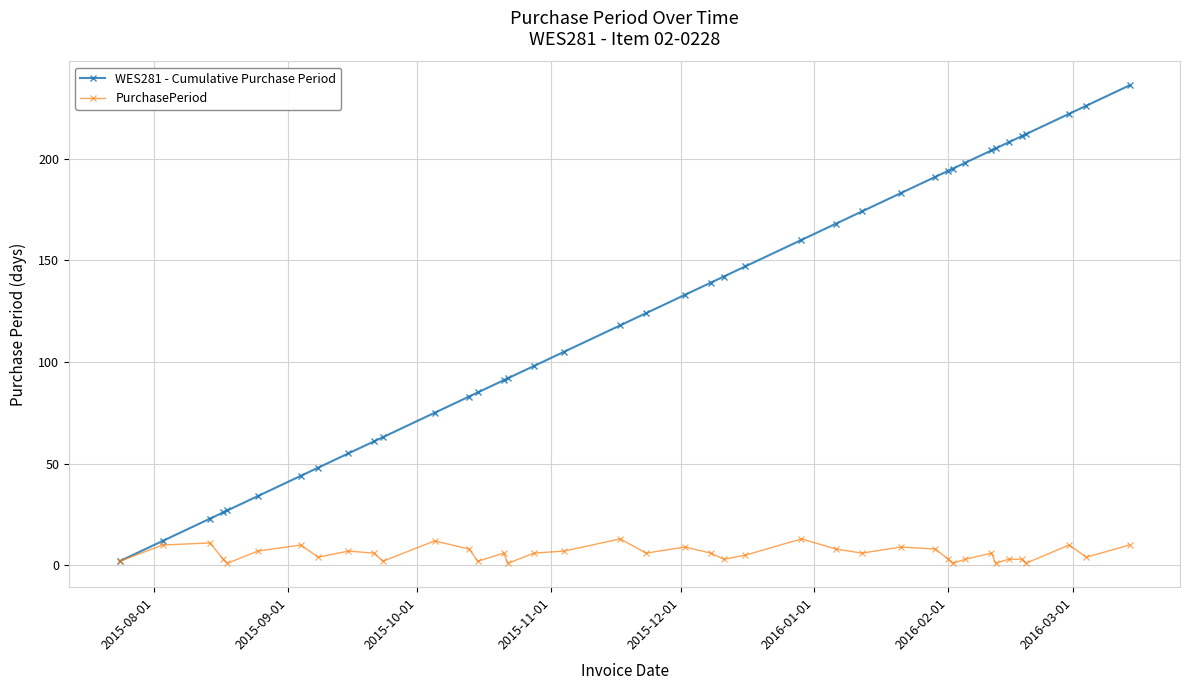

Which series has the largest total across all categories?

WES281 - Cumulative Purchase Period